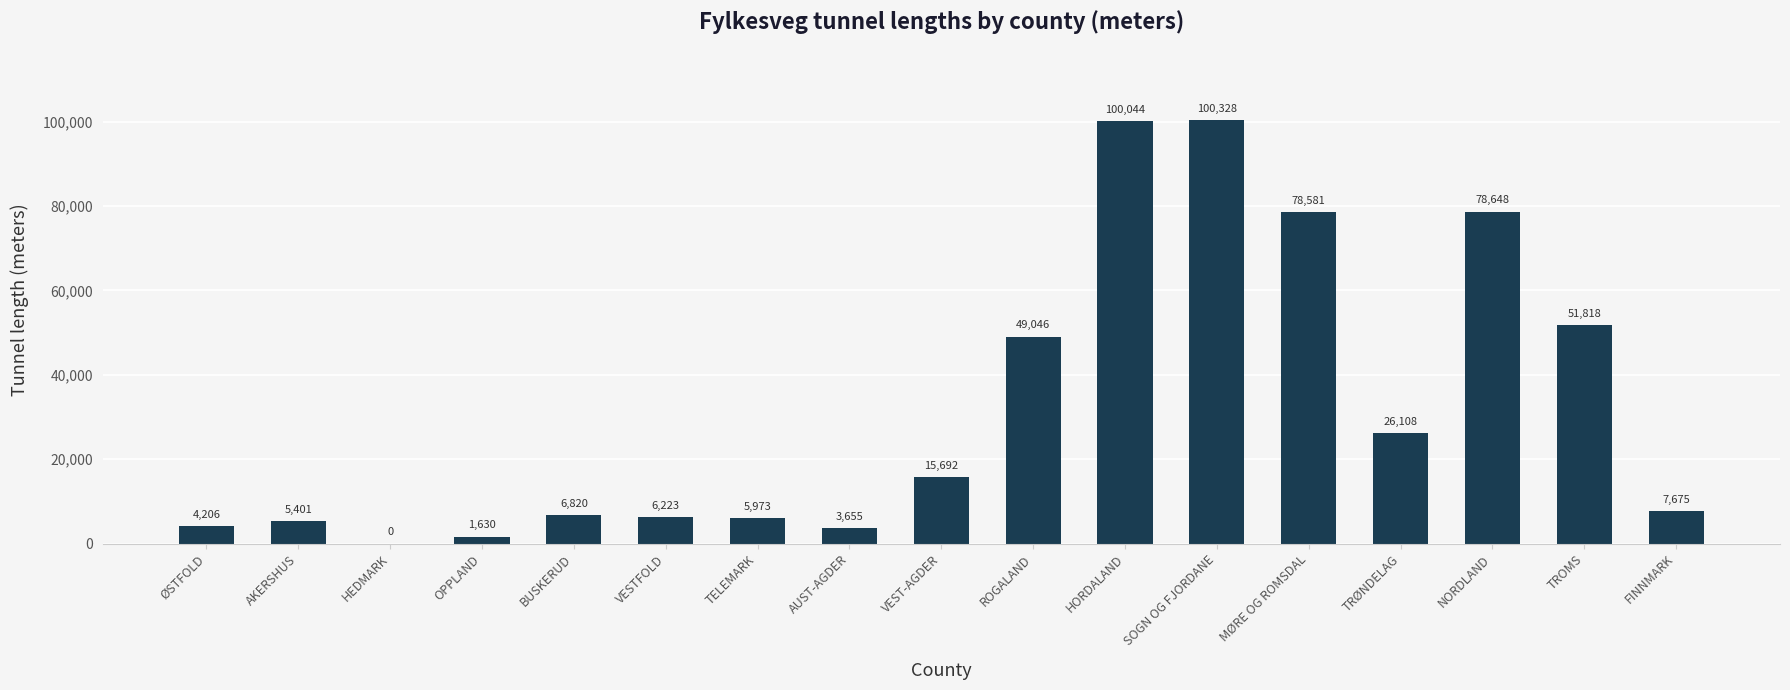

Where is the data nearest to the value 50164?

ROGALAND